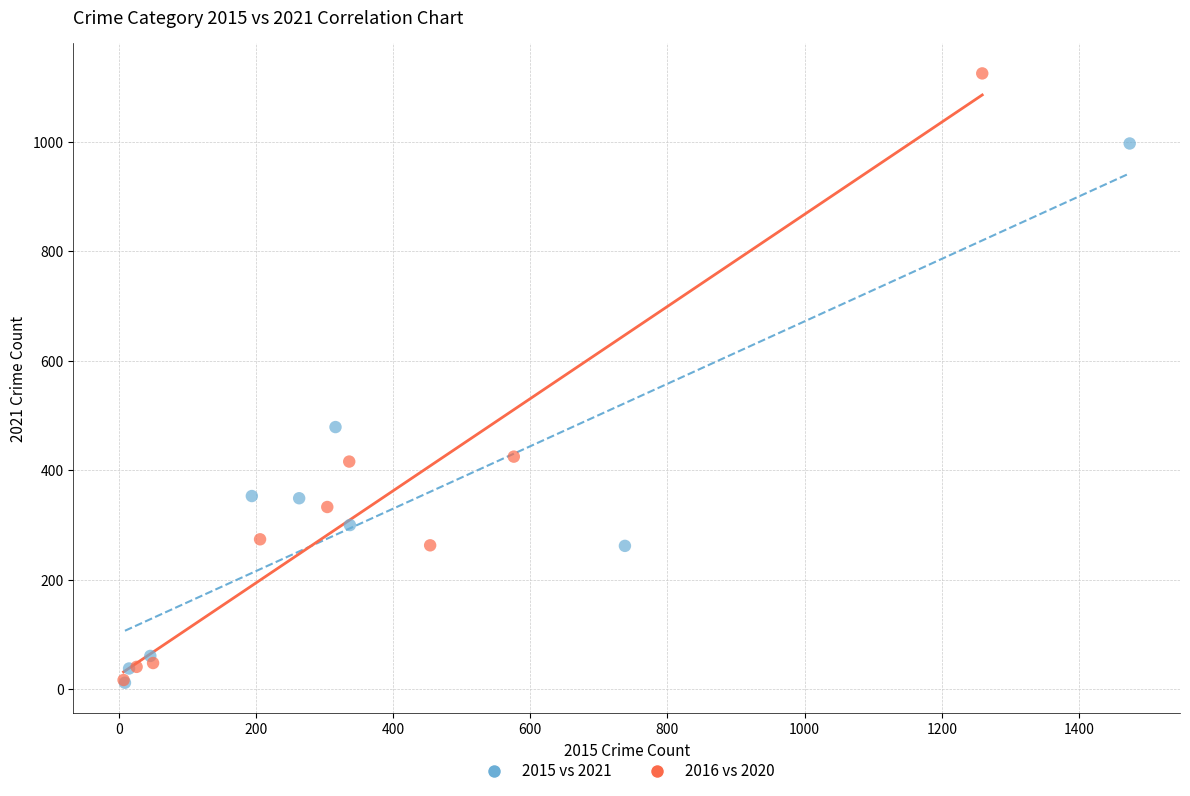

Which series has the largest Y range (max minus min)?

2016 vs 2020